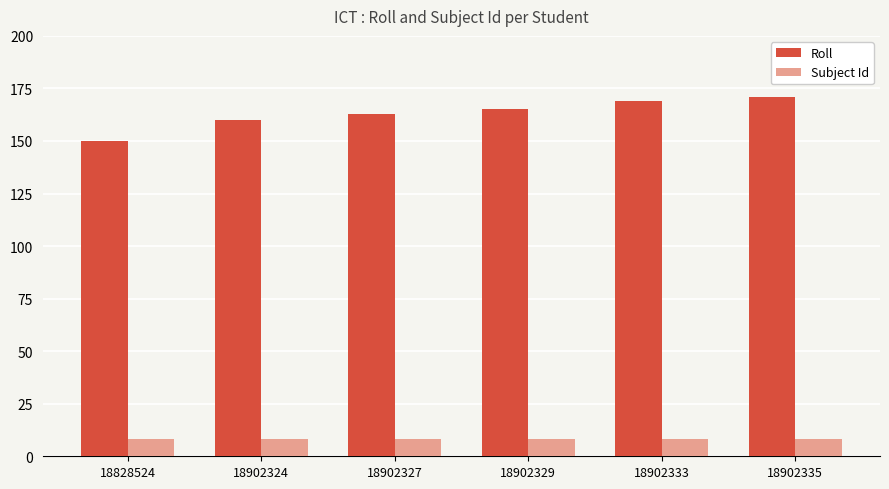

True or false: Subject Id has a value of 2 at 18902327.

False